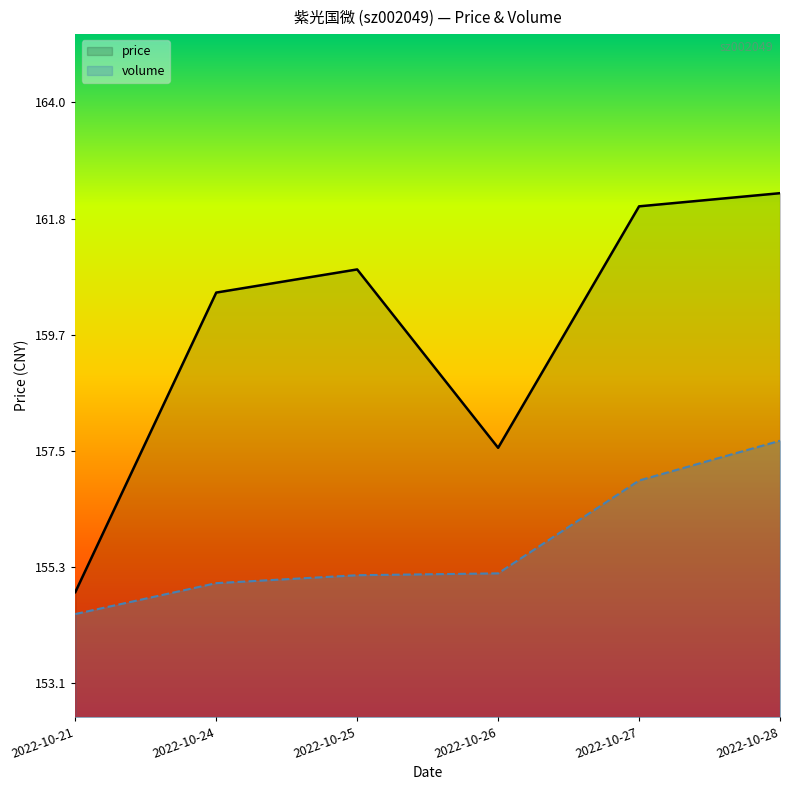

At how many categories does at least one series exceed 0?

6